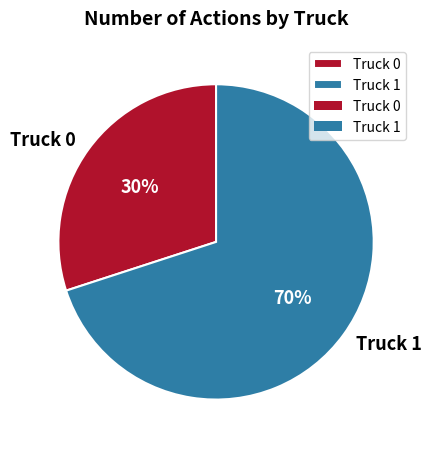

How many slices are in this pie chart?

2